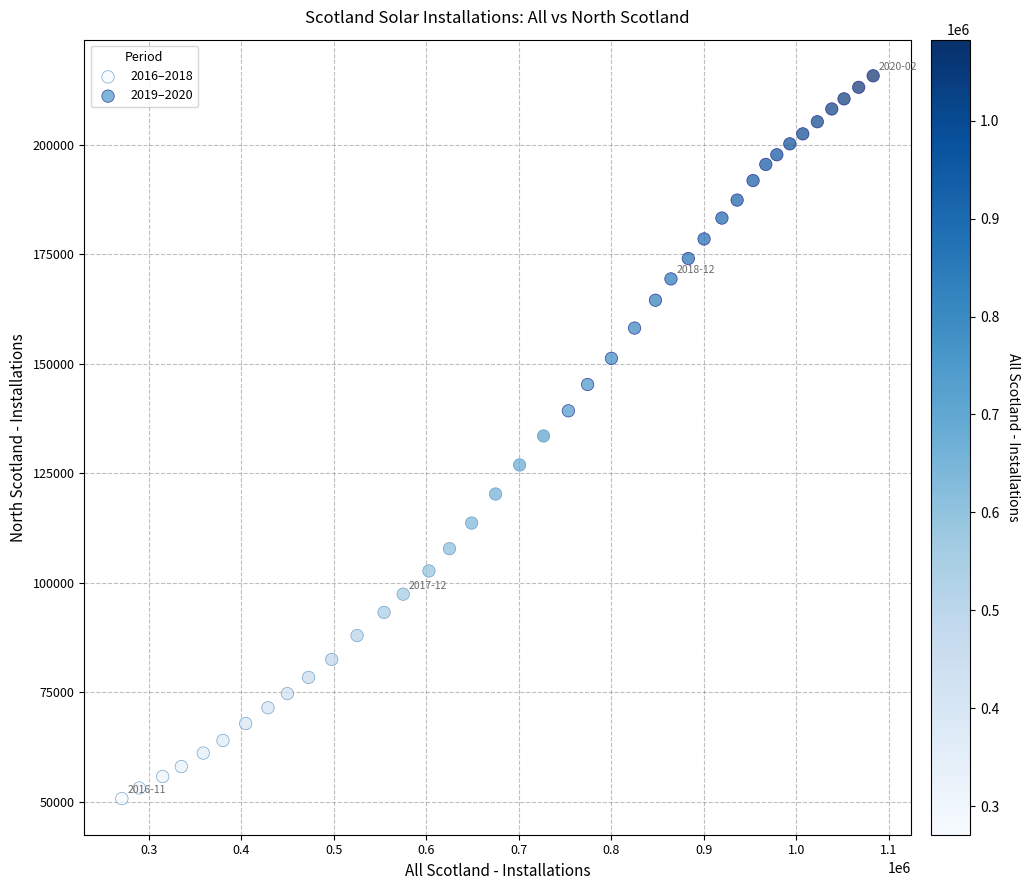

Which series has the largest Y range (max minus min)?

2016–2018